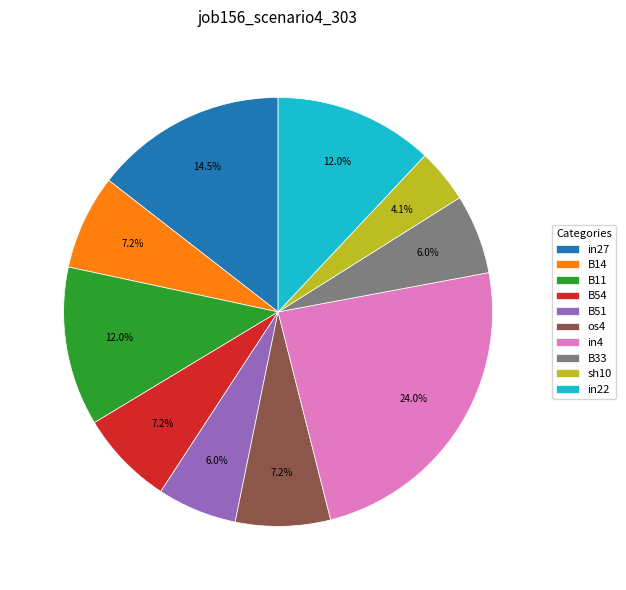

How many slices are in this pie chart?

10